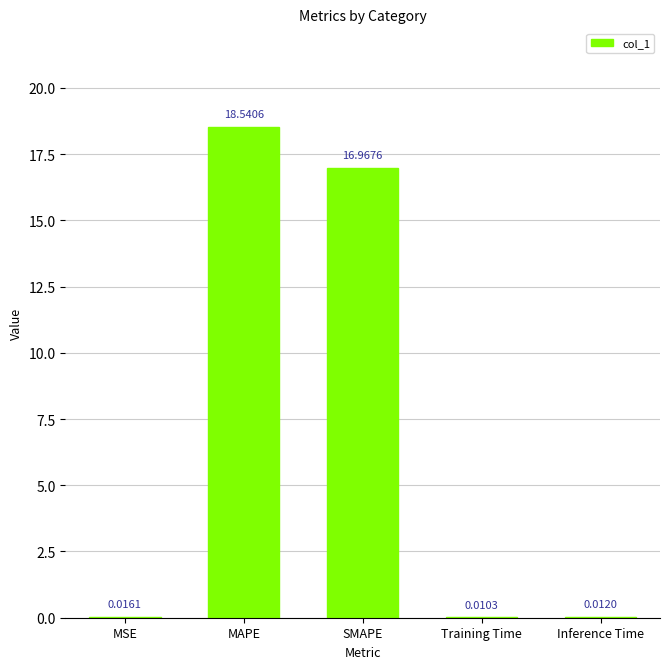

What is the sum of all values?

35.5